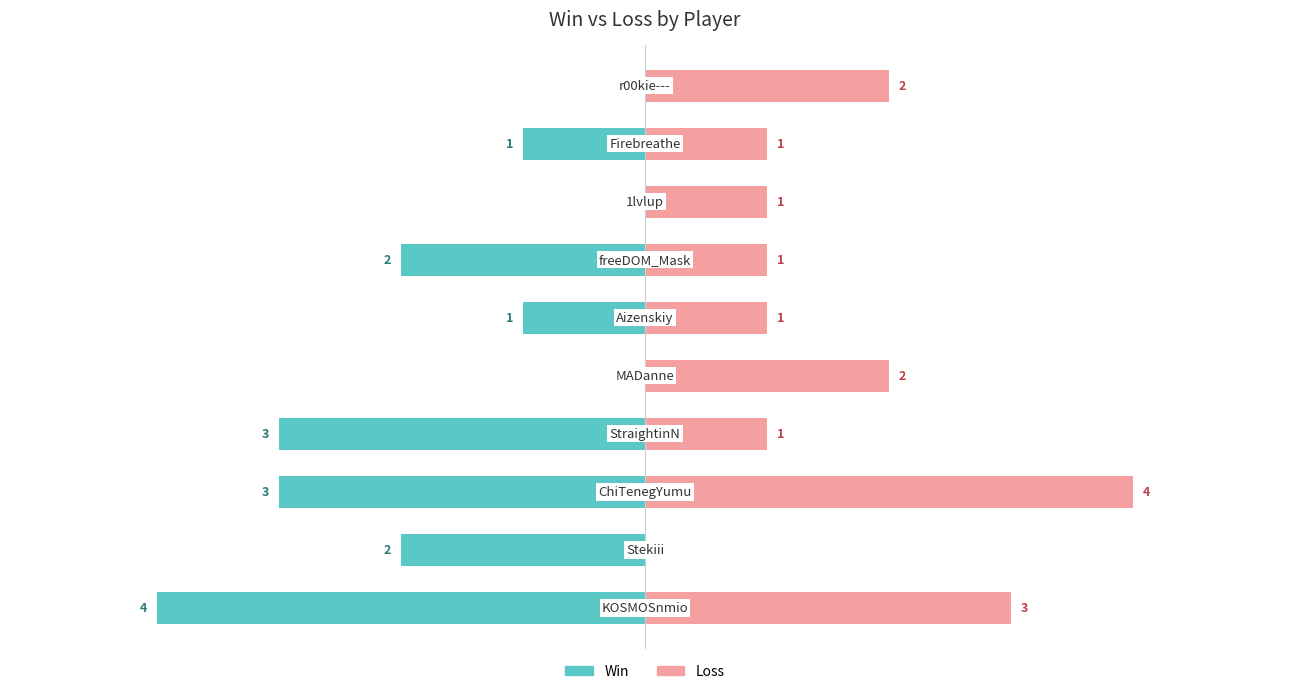

What is the average value of the Loss series?

2